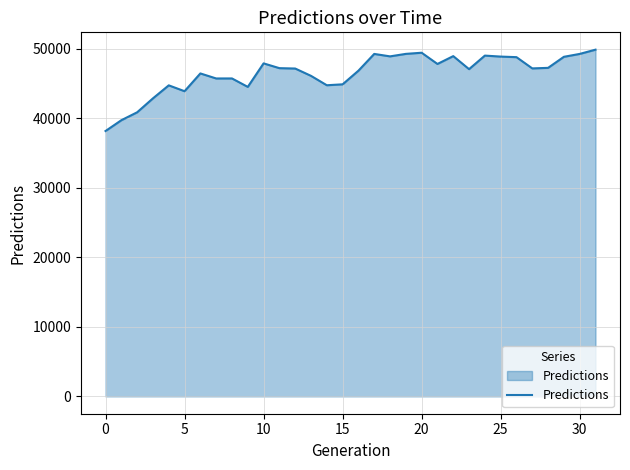

How many lines are shown in the chart?

1